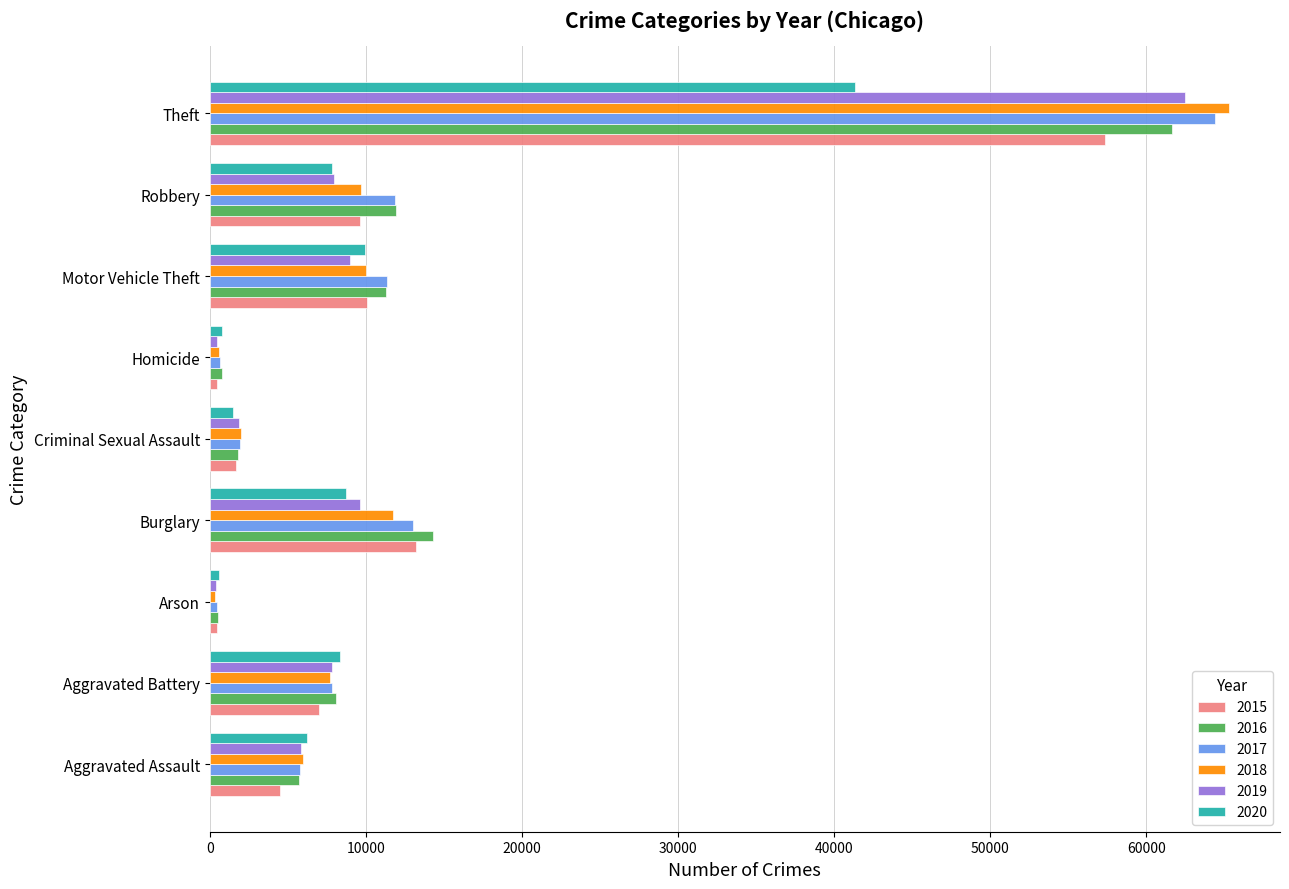

Is the value of 2016 at Motor Vehicle Theft greater than the value of 2019 at Robbery?

Yes